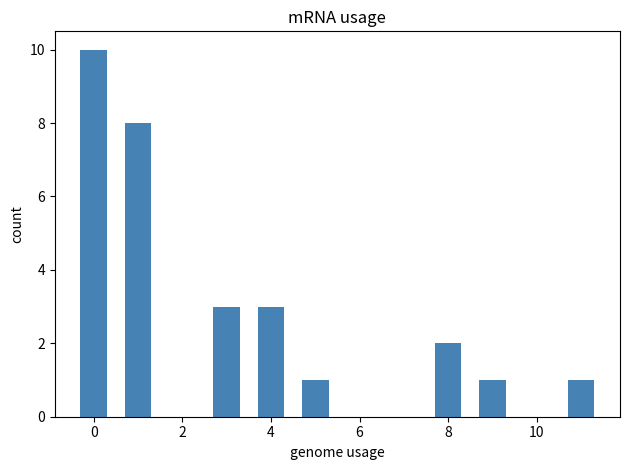

What is the sum of all values?

29